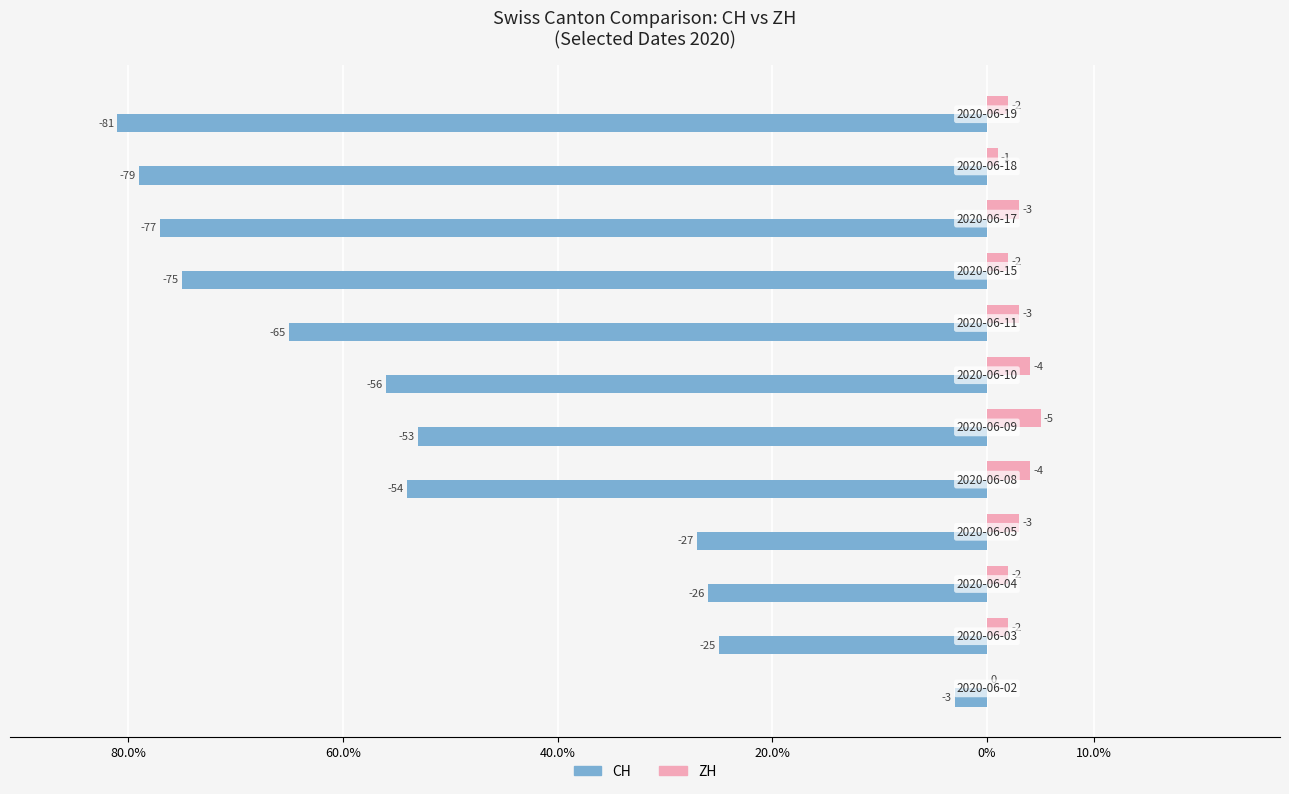

What are all the series names shown in the legend?

CH, ZH